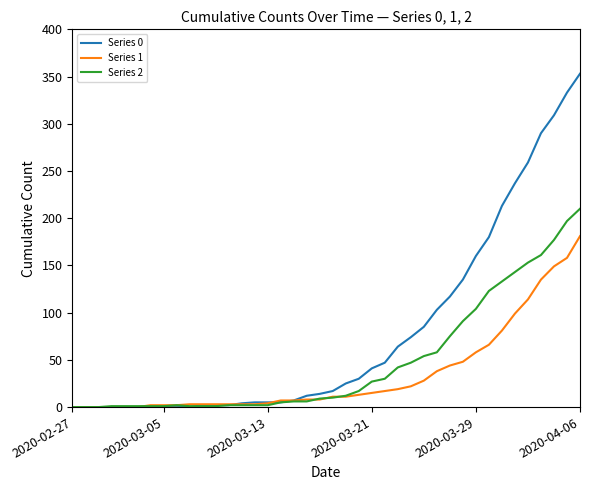

Rank the series by their average value, from highest to lowest.

Series 0, Series 2, Series 1